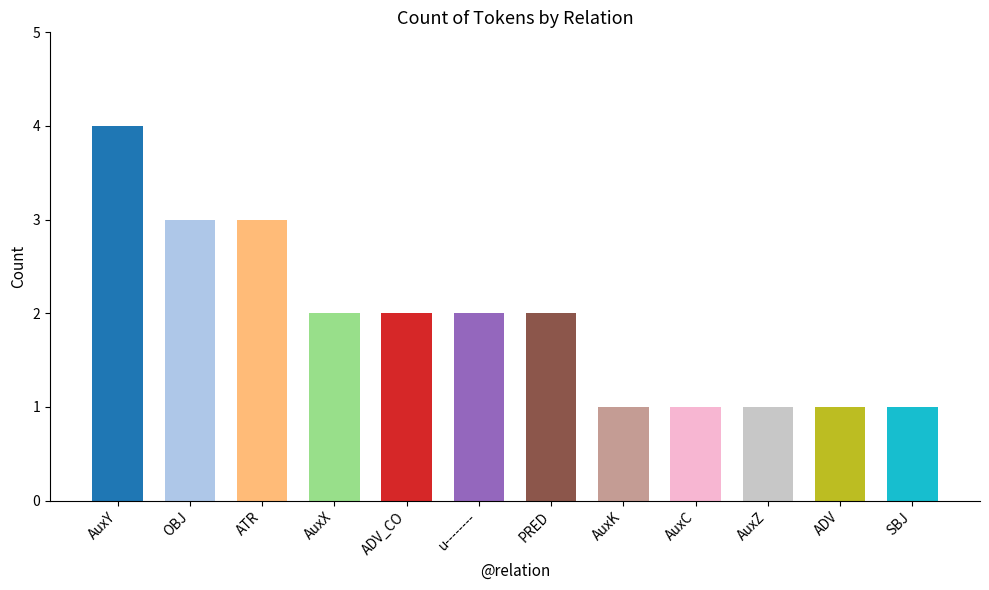

Reading left to right, transcribe all the data shown in this chart.

4	3	3	2	2	2	2	1	1	1	1	1